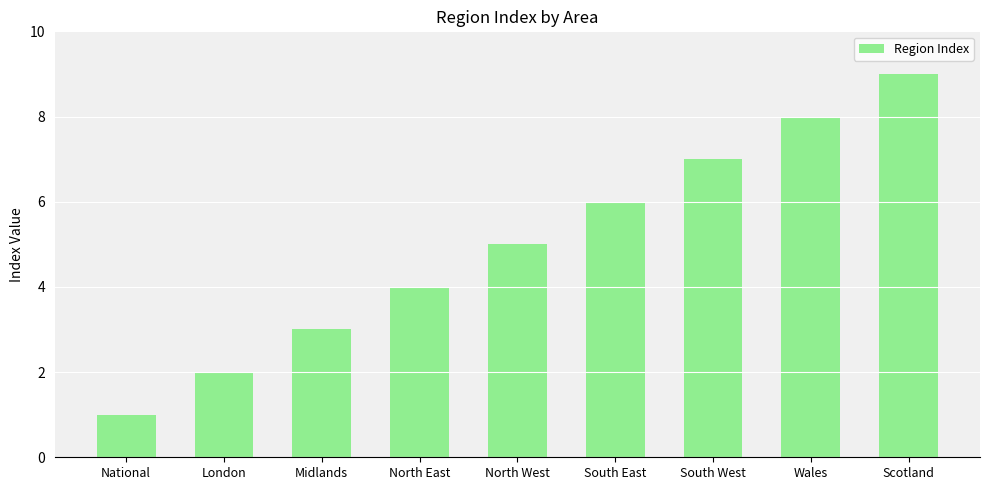

What is the difference between the maximum and minimum values?

8